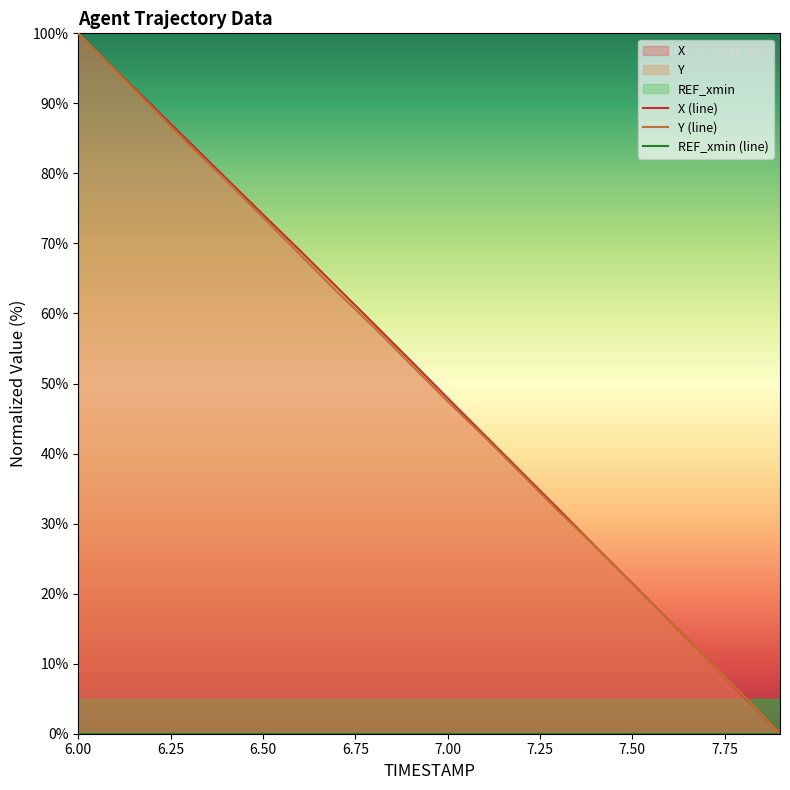

What is the average value of the X (line) series?

50.4